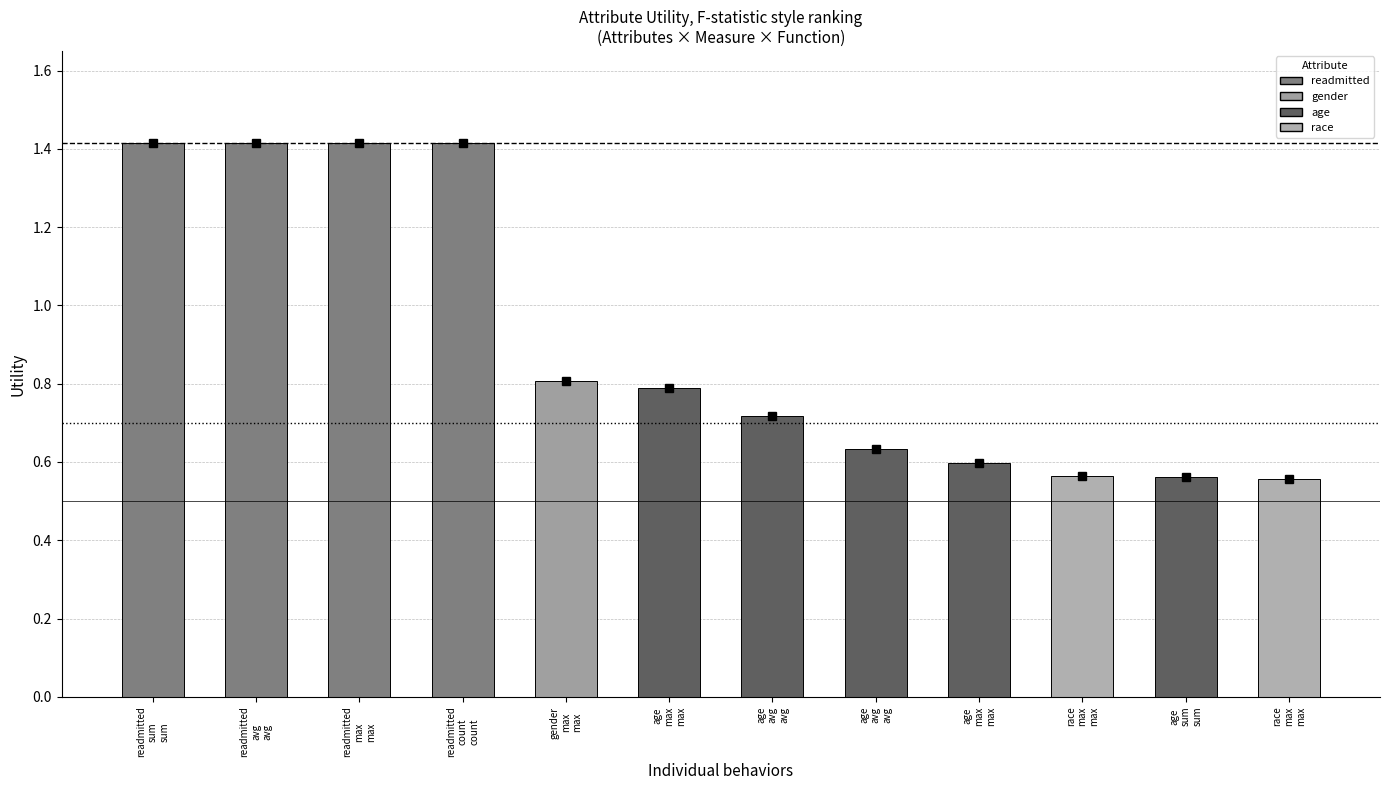

The chart shows a value of 1.4 at readmitted
max
max. True or false?

True